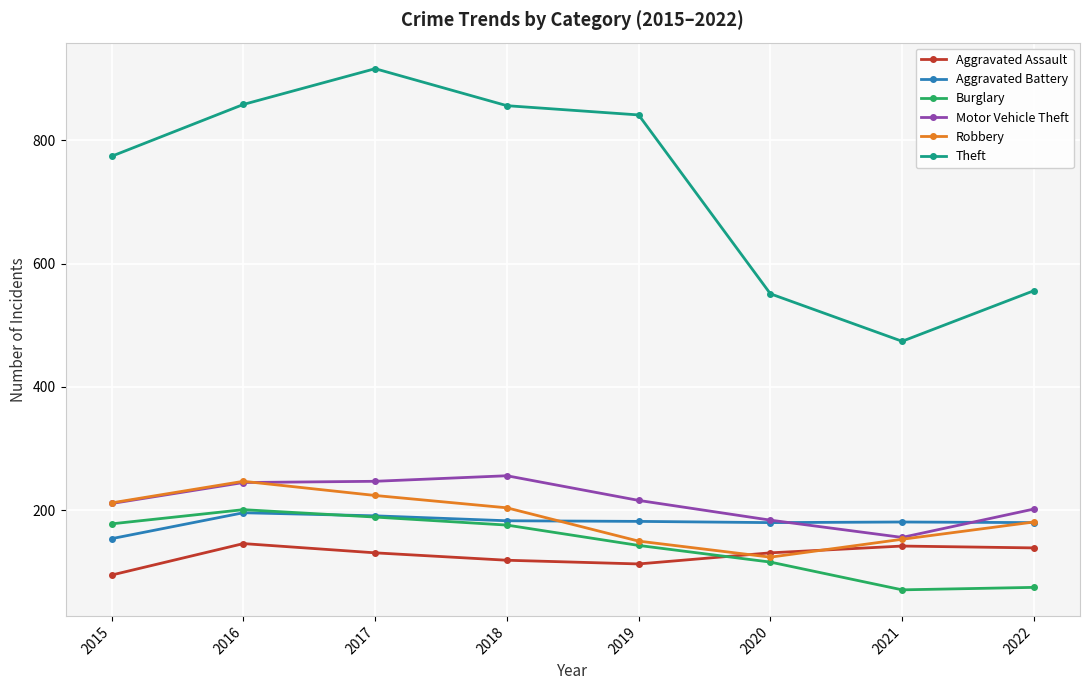

Which series has the widest spread of values?

Theft